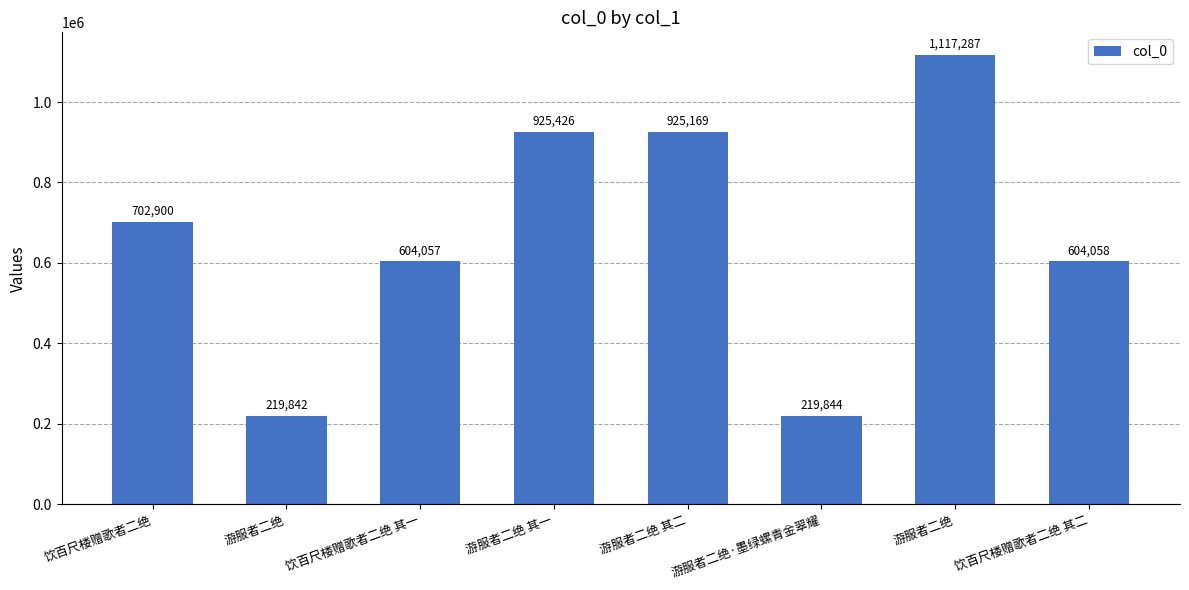

What is the difference between the maximum and second lowest values?

897443